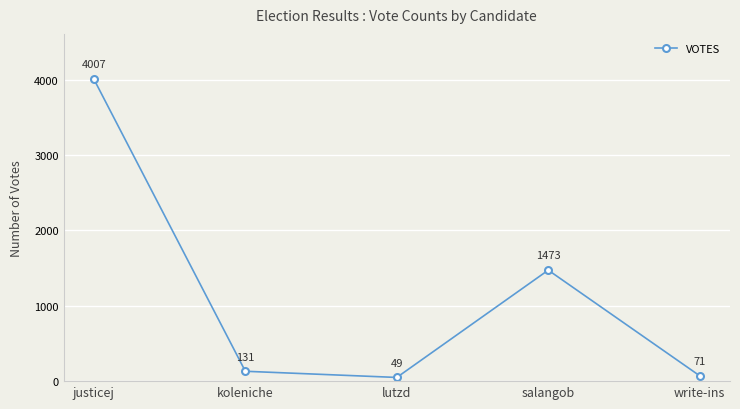

What is the label of the 5th point from the left?

write-ins